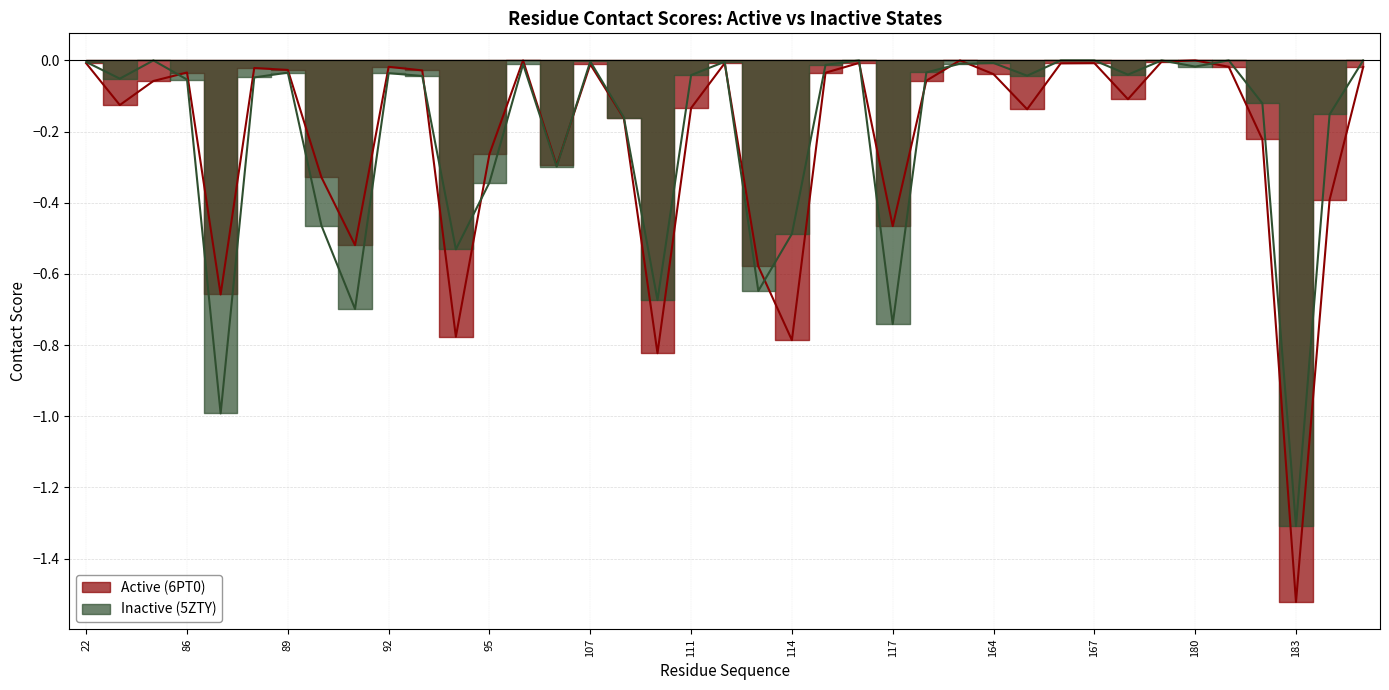

Which category has the lowest value across all series?

183